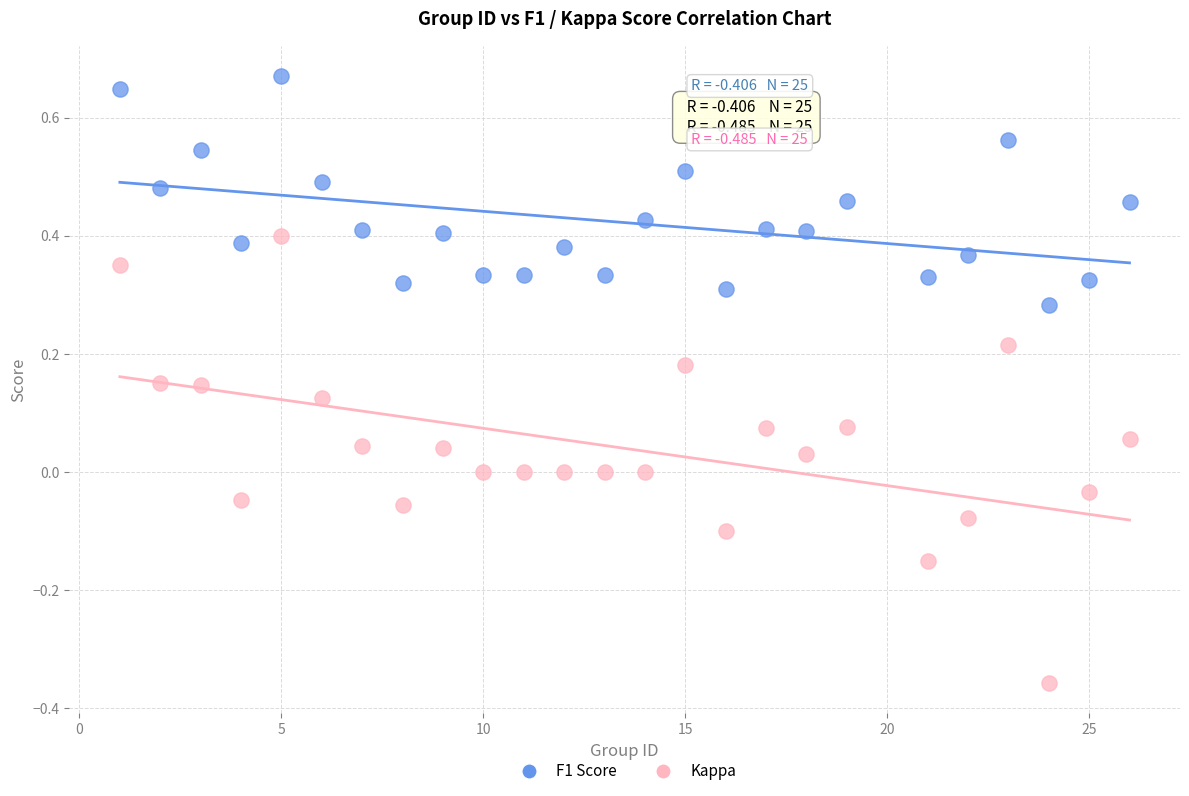

Which series reaches the minimum Y coordinate?

Kappa